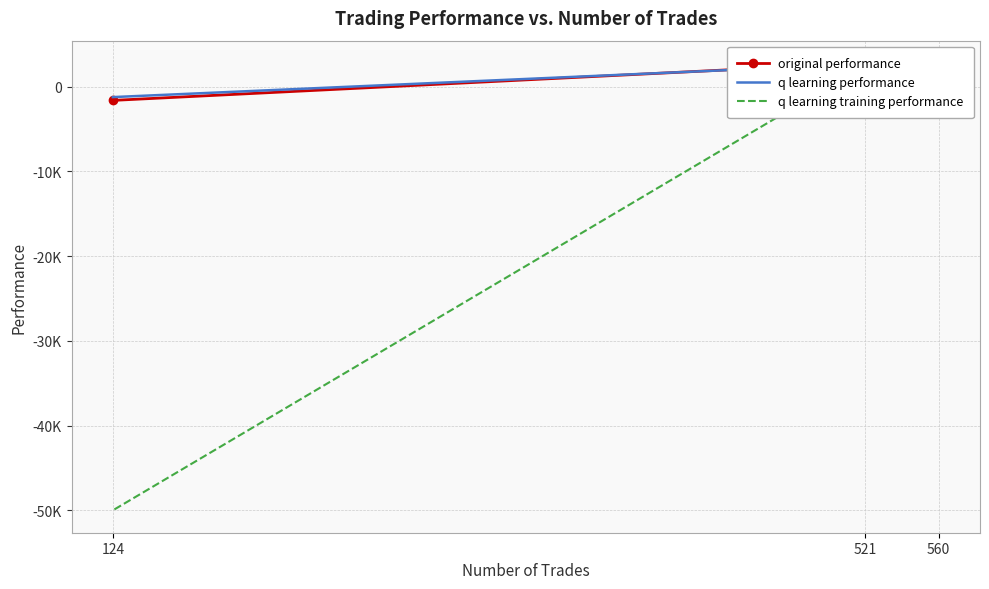

Reading right to left, list all the values displayed in this chart.

original performance: -1623.1	2787.0	1549.0
q learning performance: -1232.6	2665.4	1775.0
q learning training performance: -50000.0	2503.9	1574.8